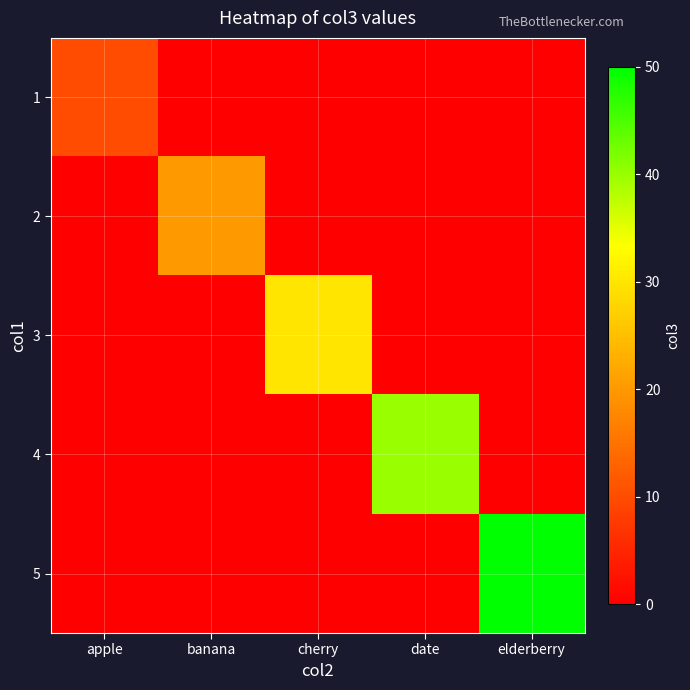

Reading right to left, list all the values displayed in this chart.

1: elderberry=0	date=0	cherry=0	banana=0	apple=10
2: elderberry=0	date=0	cherry=0	banana=20	apple=0
3: elderberry=0	date=0	cherry=30	banana=0	apple=0
4: elderberry=0	date=40	cherry=0	banana=0	apple=0
5: elderberry=50	date=0	cherry=0	banana=0	apple=0